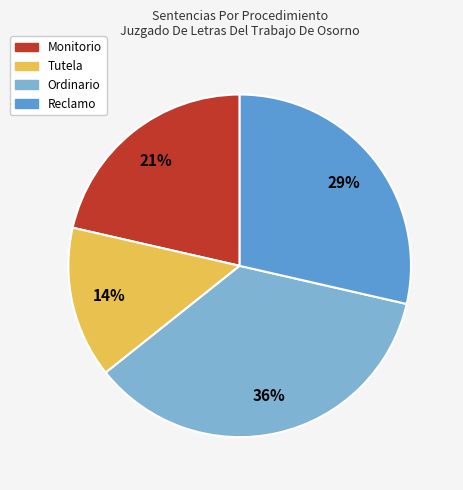

To the nearest percent, what is the combined percentage of Monitorio and Reclamo?

50%